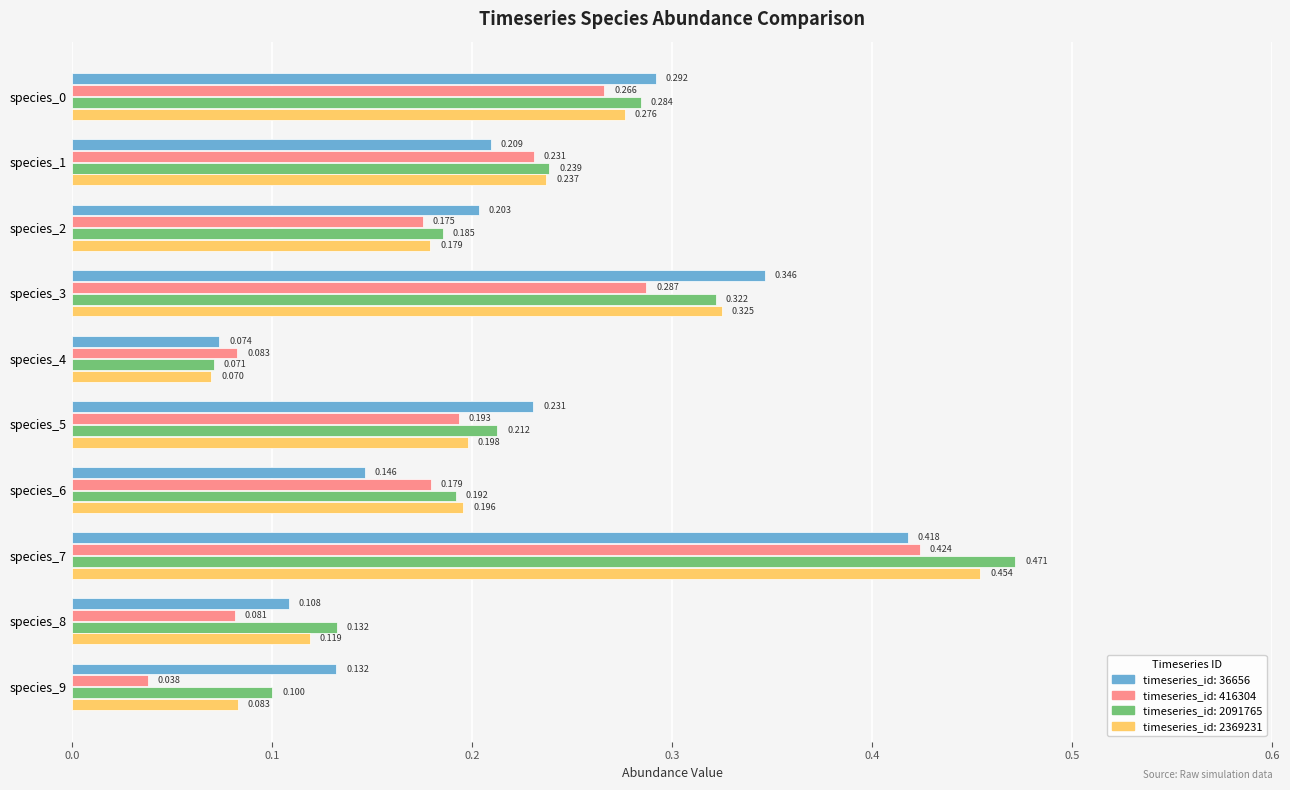

Reading left to right, extract all data points from this chart.

36656: species_0=0.3	species_1=0.2	species_2=0.2	species_3=0.3	species_4=0.1	species_5=0.2	species_6=0.1	species_7=0.4	species_8=0.1	species_9=0.1
416304: species_0=0.3	species_1=0.2	species_2=0.2	species_3=0.3	species_4=0.1	species_5=0.2	species_6=0.2	species_7=0.4	species_8=0.1	species_9=0.0
2091765: species_0=0.3	species_1=0.2	species_2=0.2	species_3=0.3	species_4=0.1	species_5=0.2	species_6=0.2	species_7=0.5	species_8=0.1	species_9=0.1
2369231: species_0=0.3	species_1=0.2	species_2=0.2	species_3=0.3	species_4=0.1	species_5=0.2	species_6=0.2	species_7=0.5	species_8=0.1	species_9=0.1